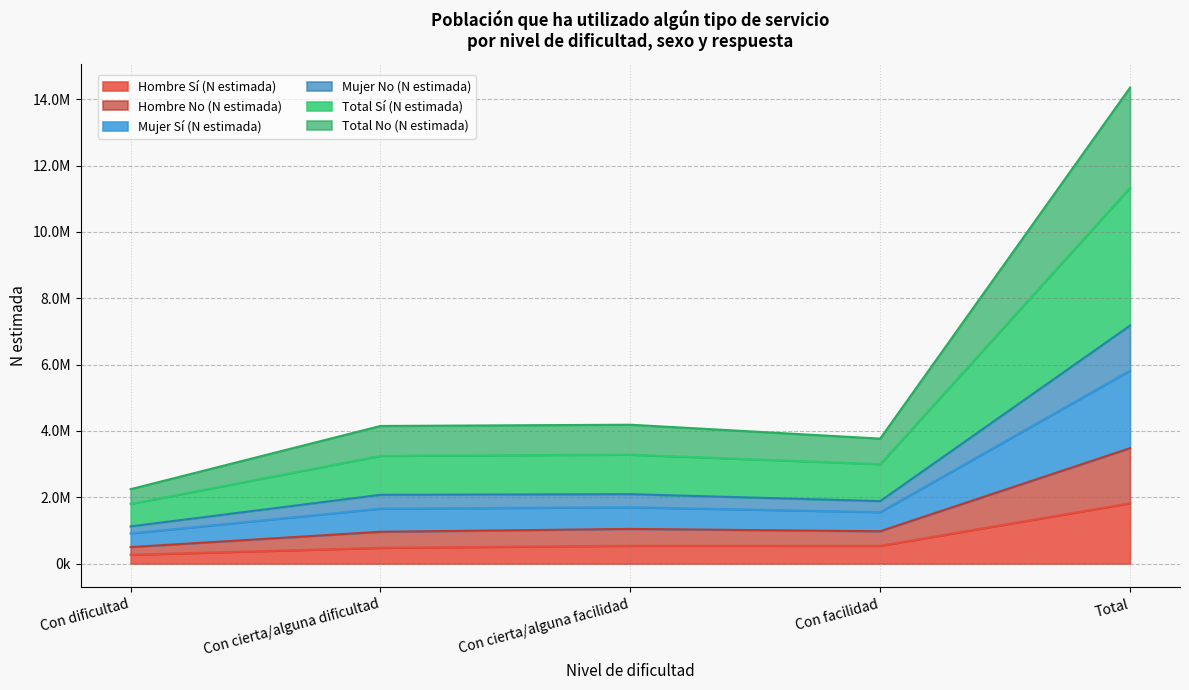

What is the label of the 2nd point from the right?

Con facilidad